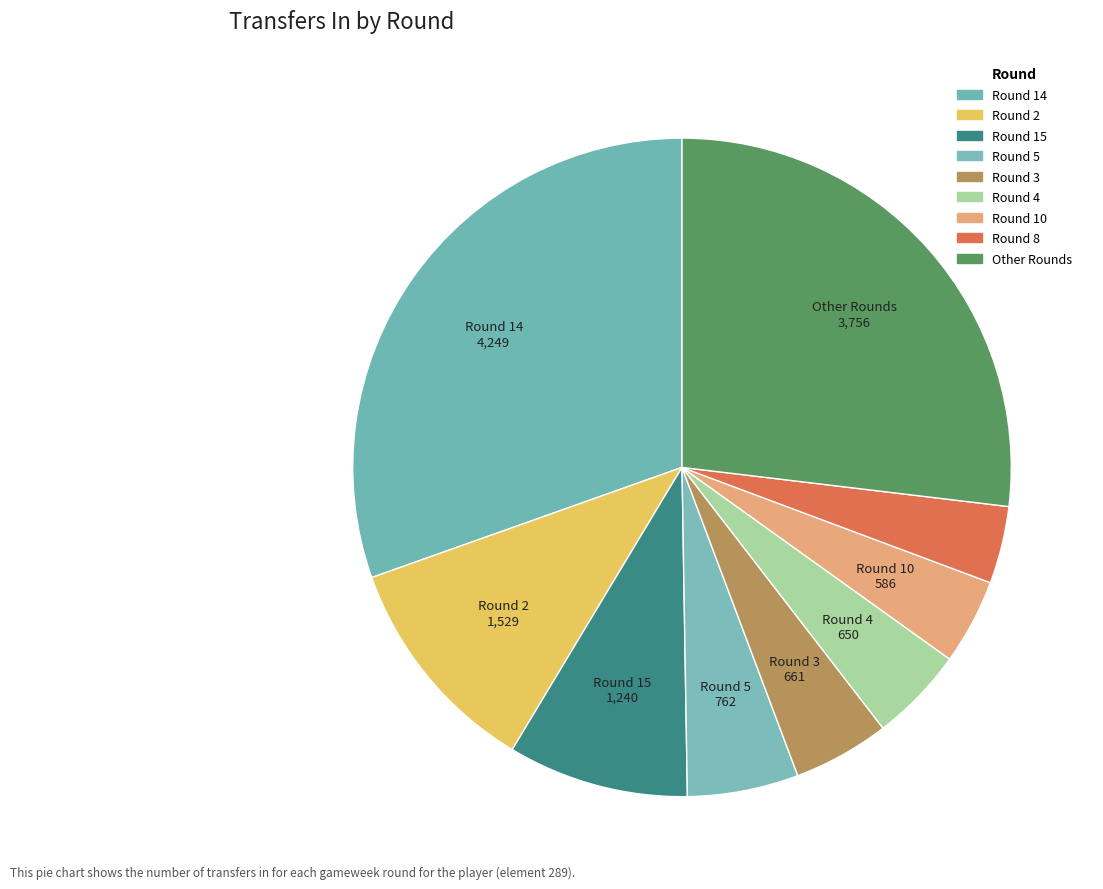

Does any single category account for the majority?

No